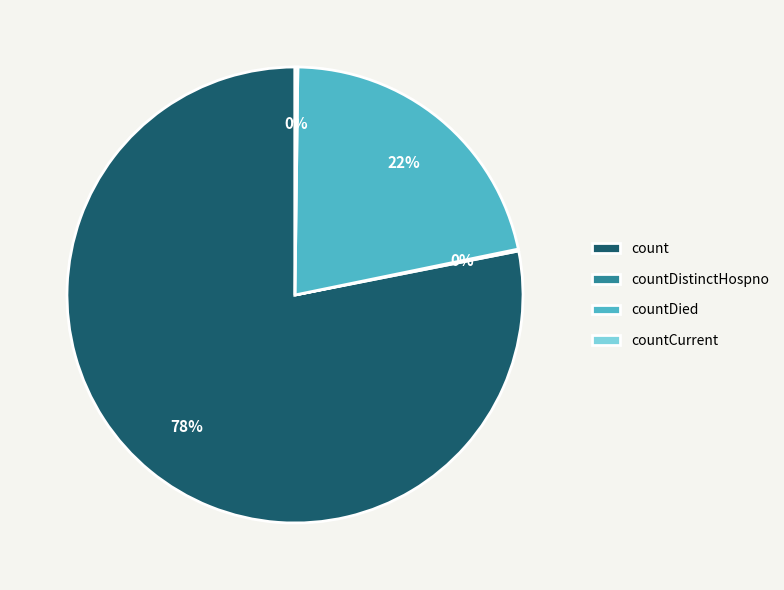

Which category has the biggest portion of the pie?

count